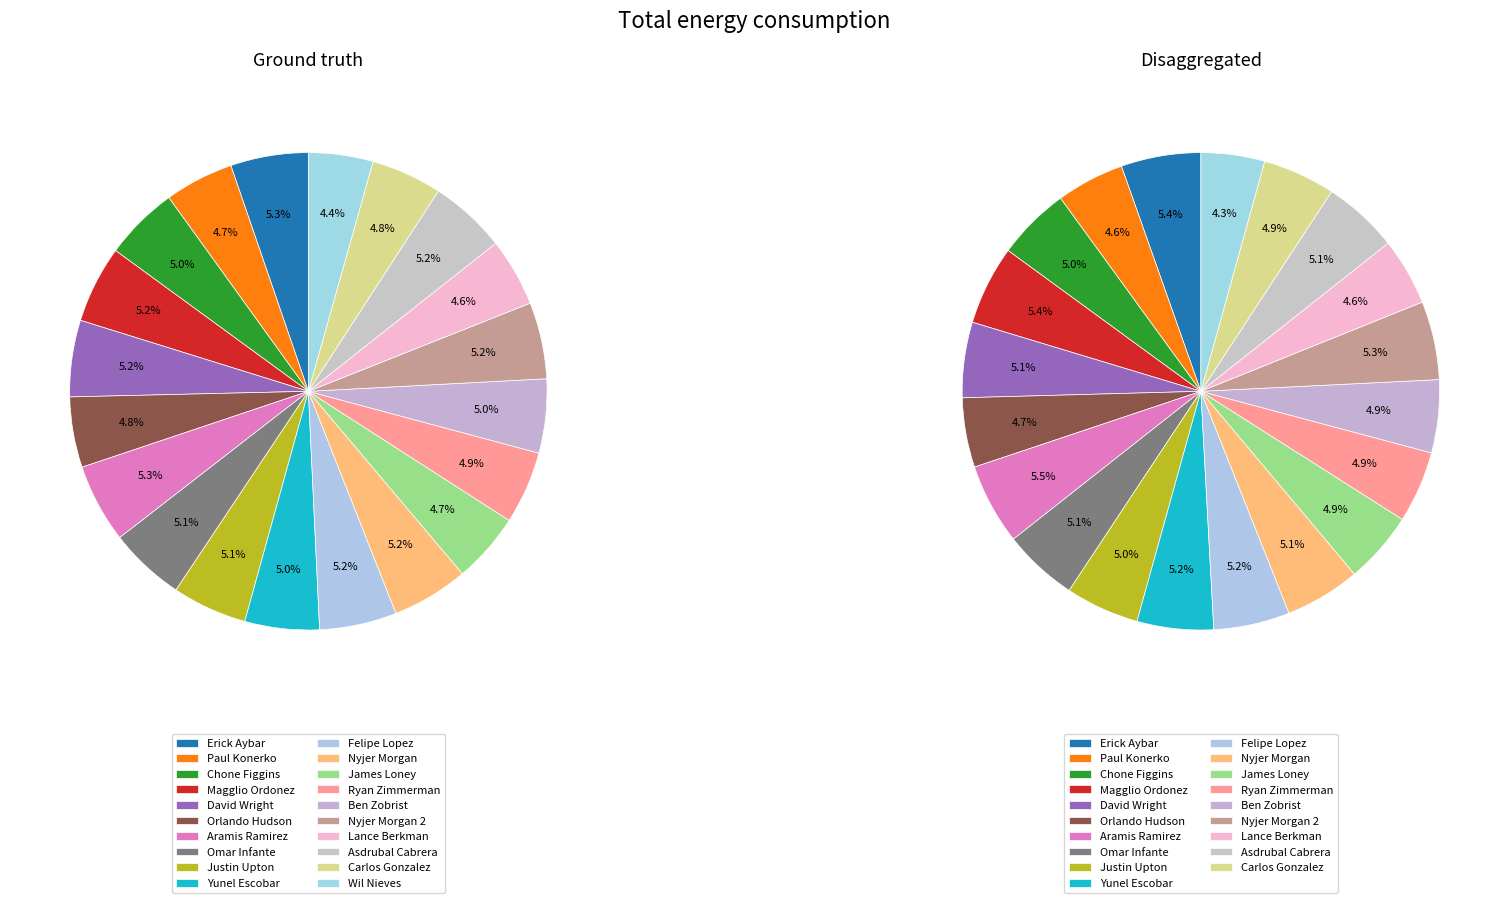

Count the number of slices in the pie.

20